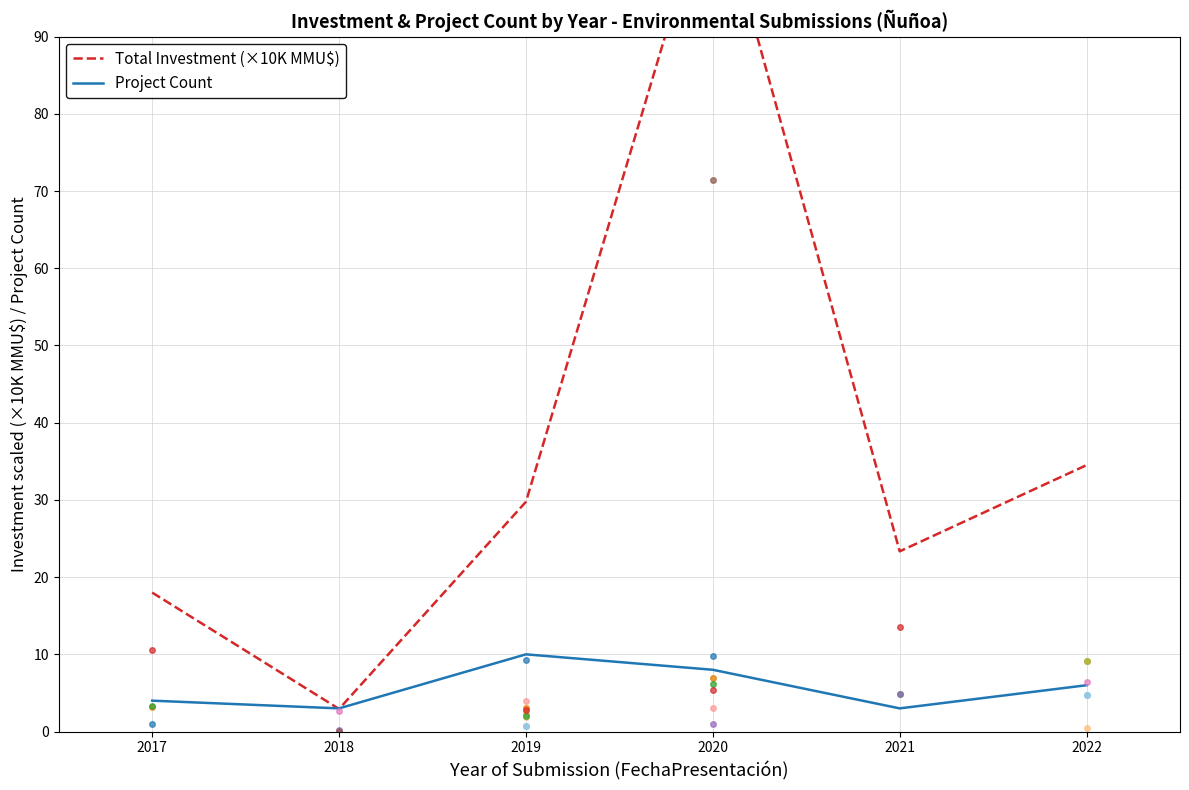

At which label does Project Count first exceed 6?

2019